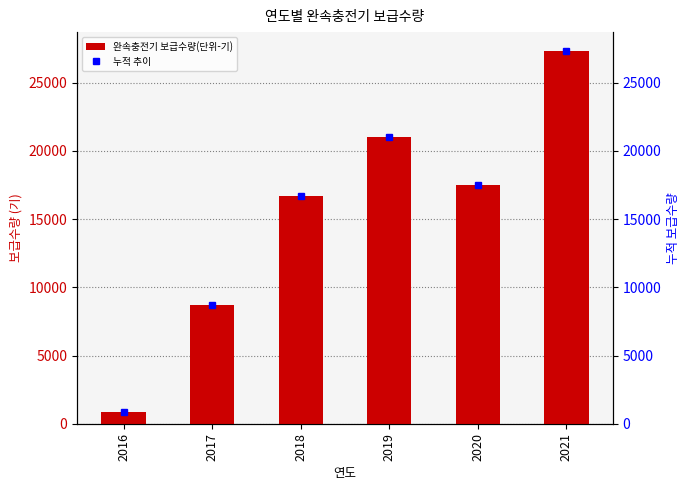

Is the value of 누적 추이 at 2018 greater than the value of 완속충전기 보급수량(단위-기) at 2020?

No